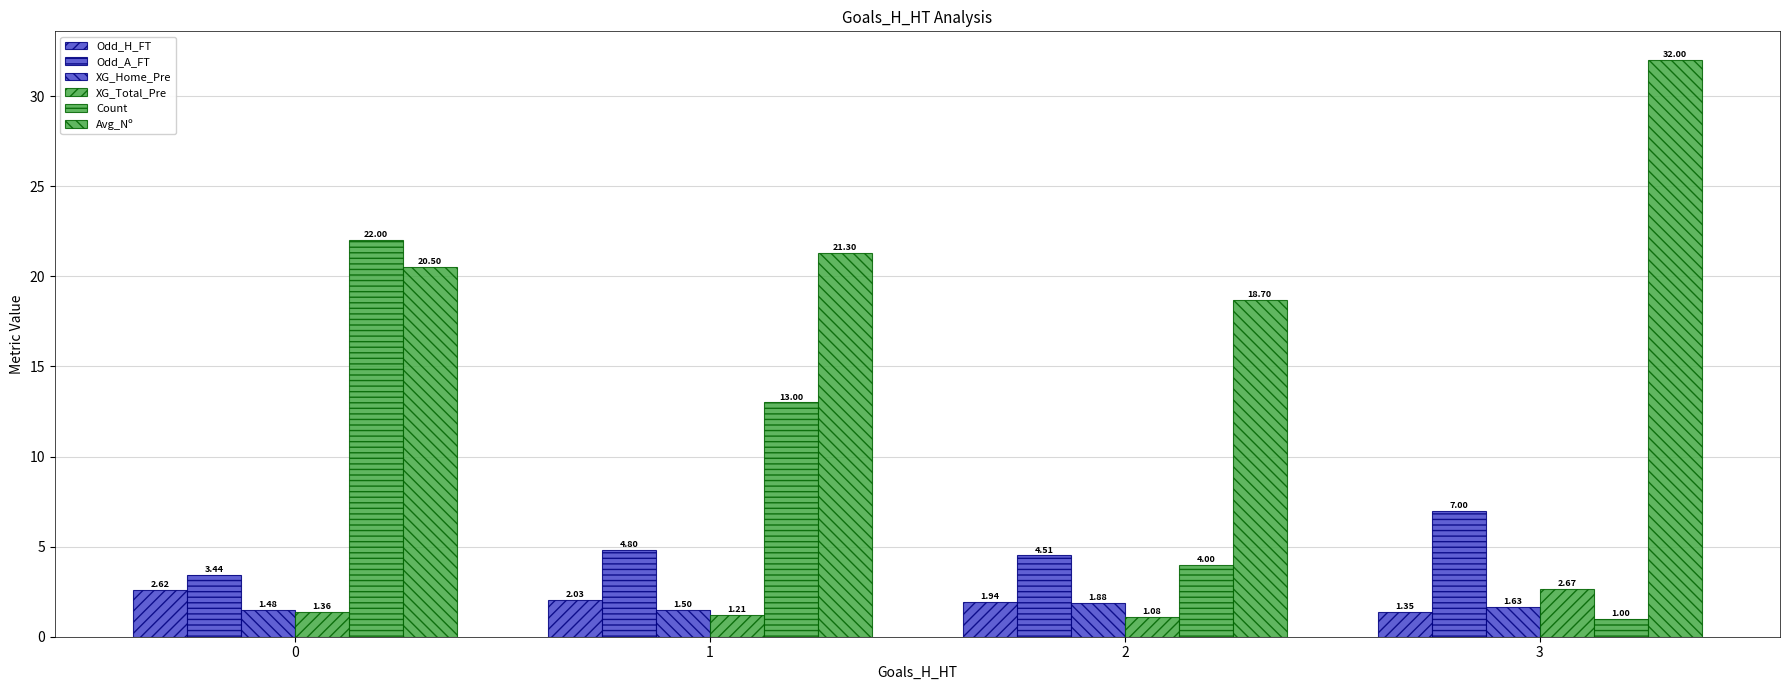

How many series are shown in this chart?

6